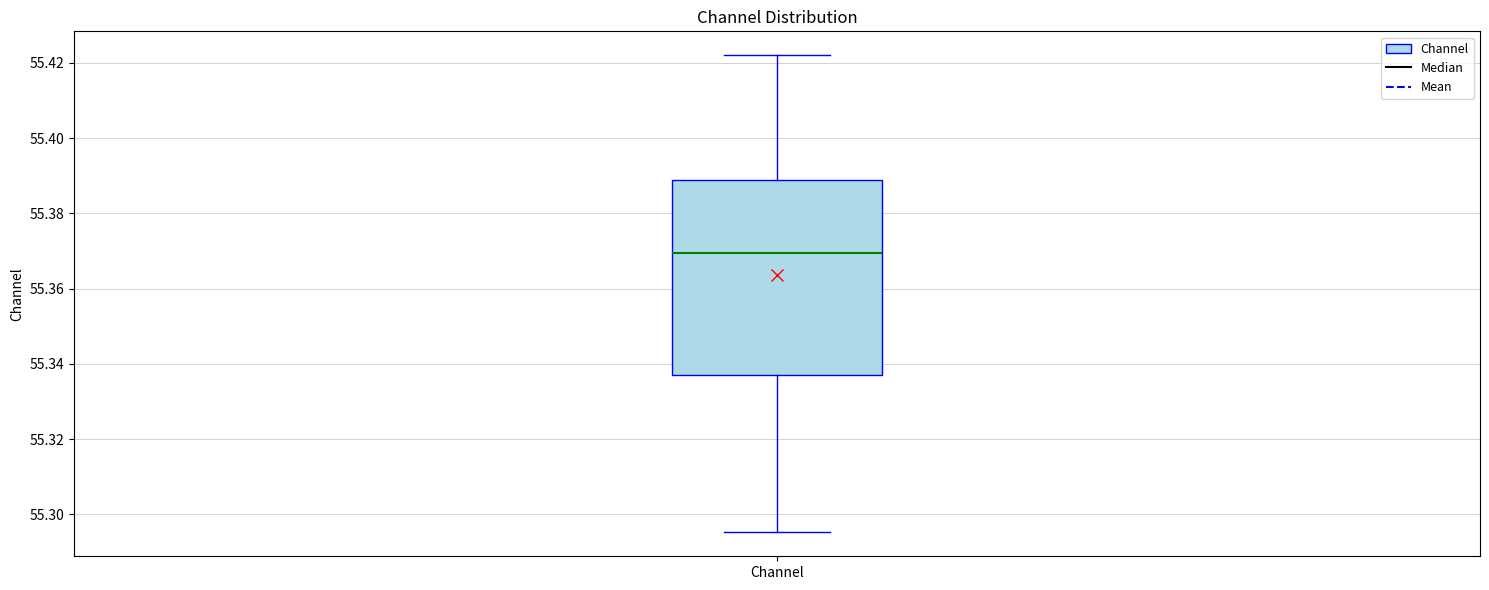

Transcribe this box plot: give where the median line is, the range the box spans, and where the two whiskers end, as read against the y-axis. The values are not printed on the chart, so give them approximately, as read against the axis.

median 55.370, box 55.338 to 55.388, whiskers 55.296 to 55.422